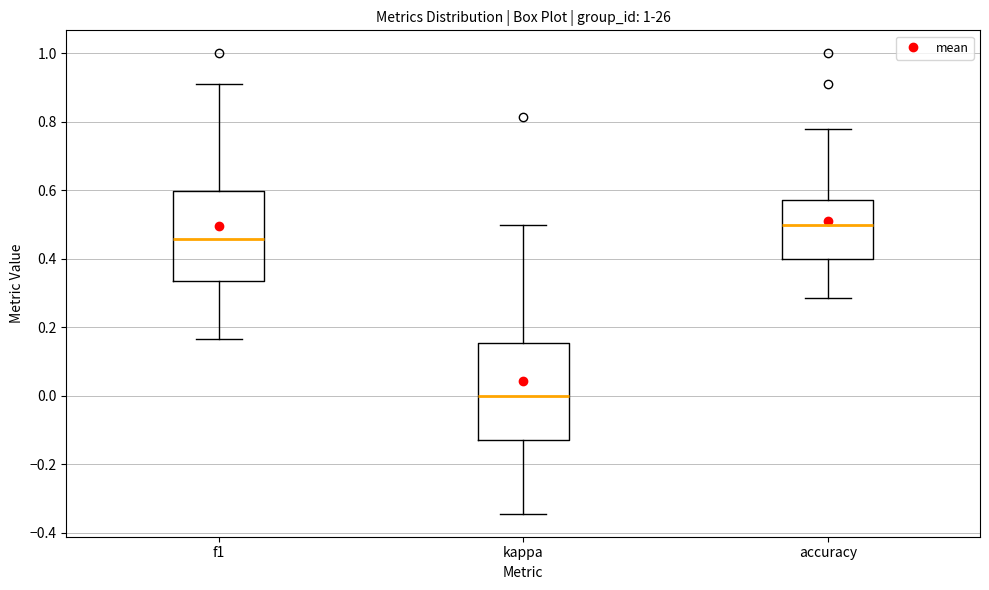

Where does the upper whisker of the box for kappa end on the y-axis? The values are not printed on the chart, so give them approximately, as read against the axis.

0.50